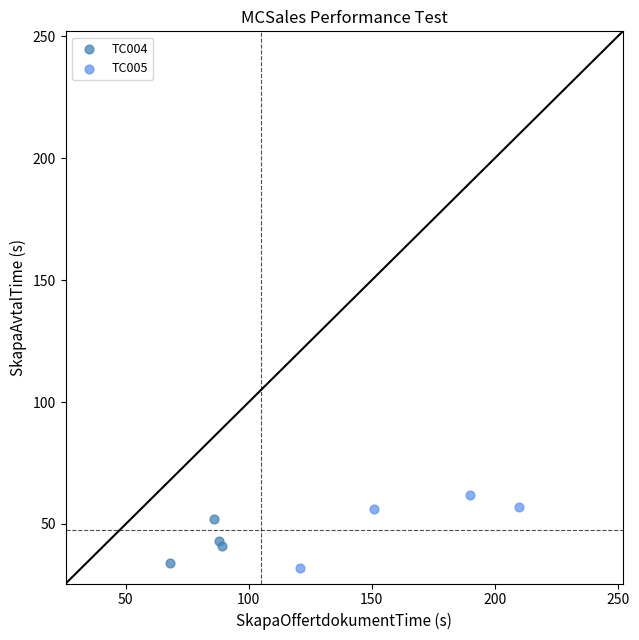

Which series has the widest spread of Y values?

TC005